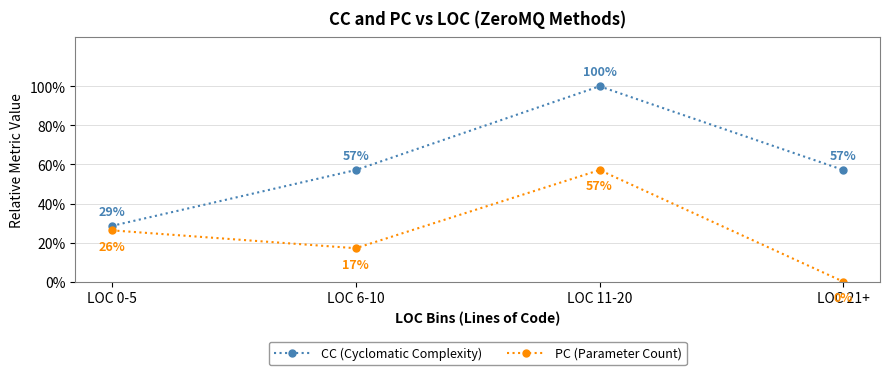

True or false: PC (Parameter Count) and CC (Cyclomatic Complexity) cross at least once.

False